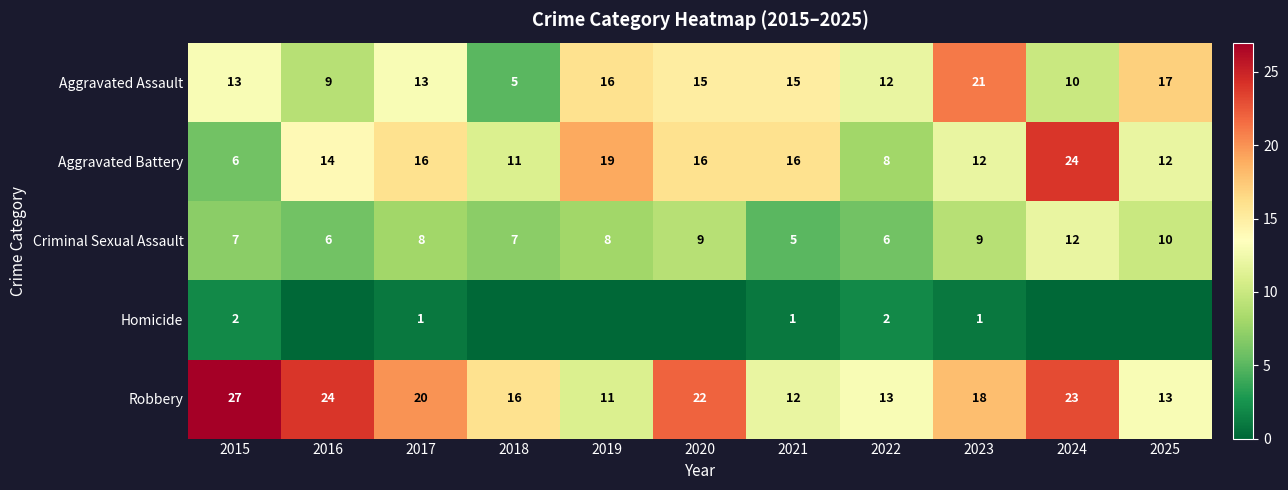

The Criminal Sexual Assault series shows 8 at 2019. True or false?

True